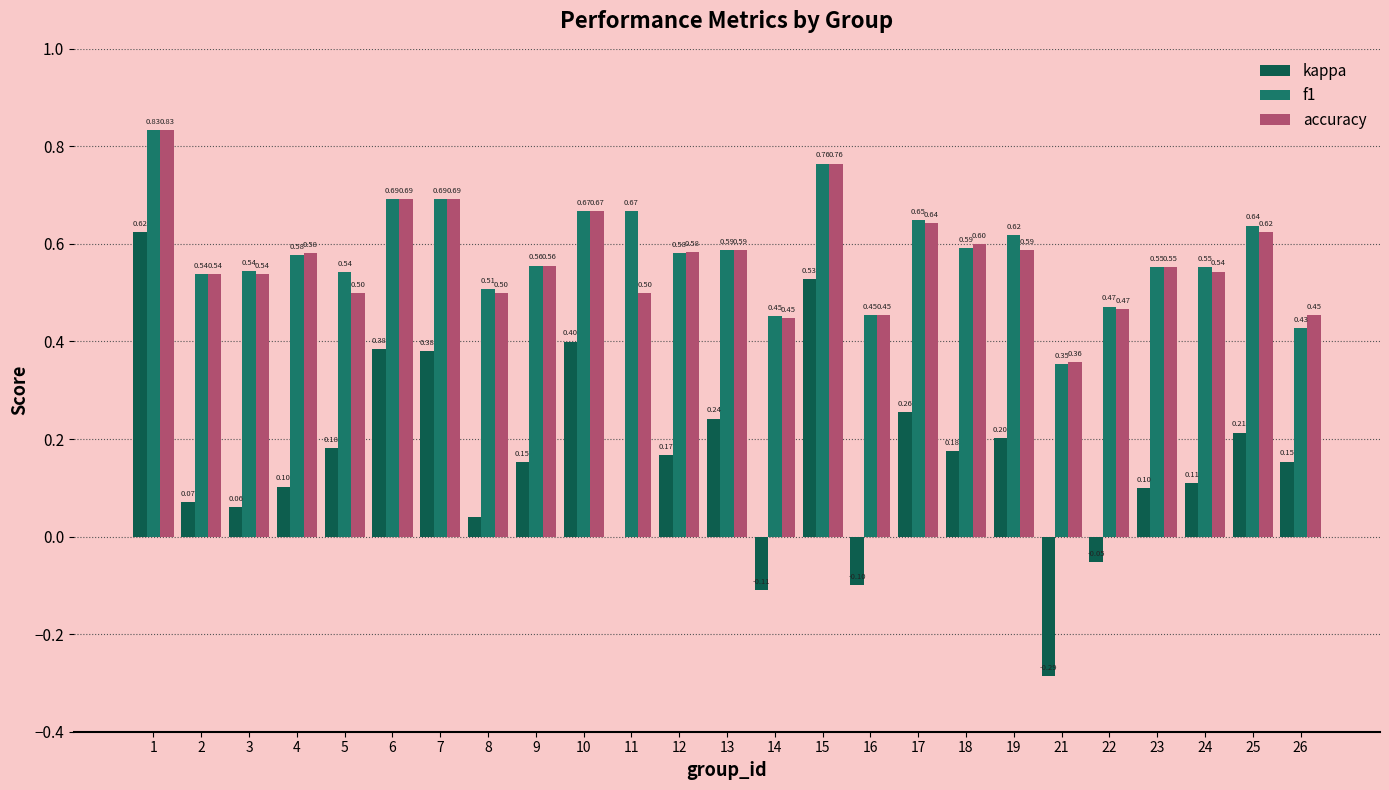

What is the sum of the f1 values at 4 and 18?

1.2